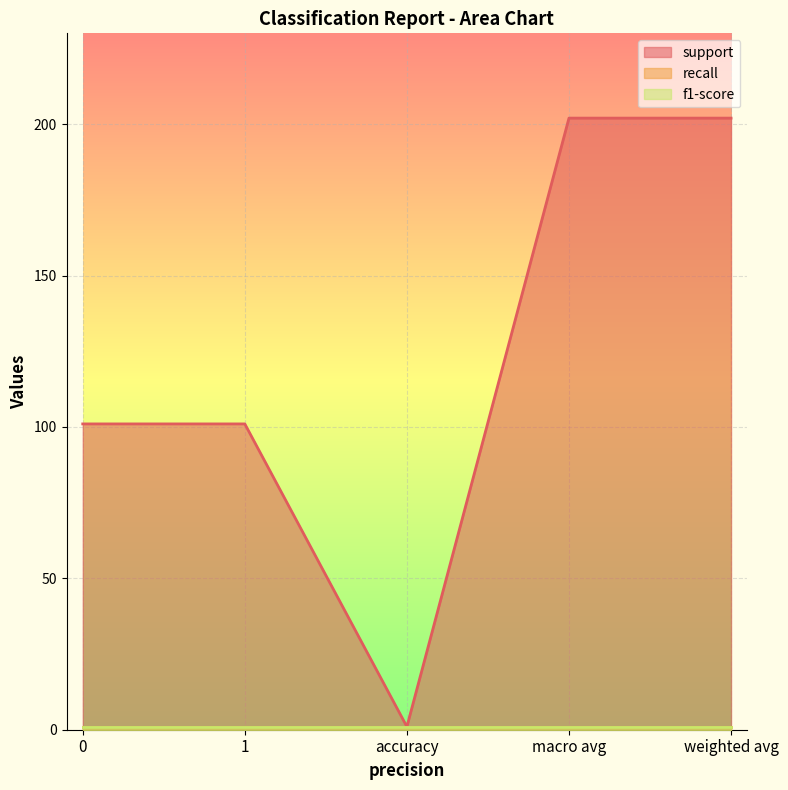

What is the spread (max minus min) of values at weighted avg?

201